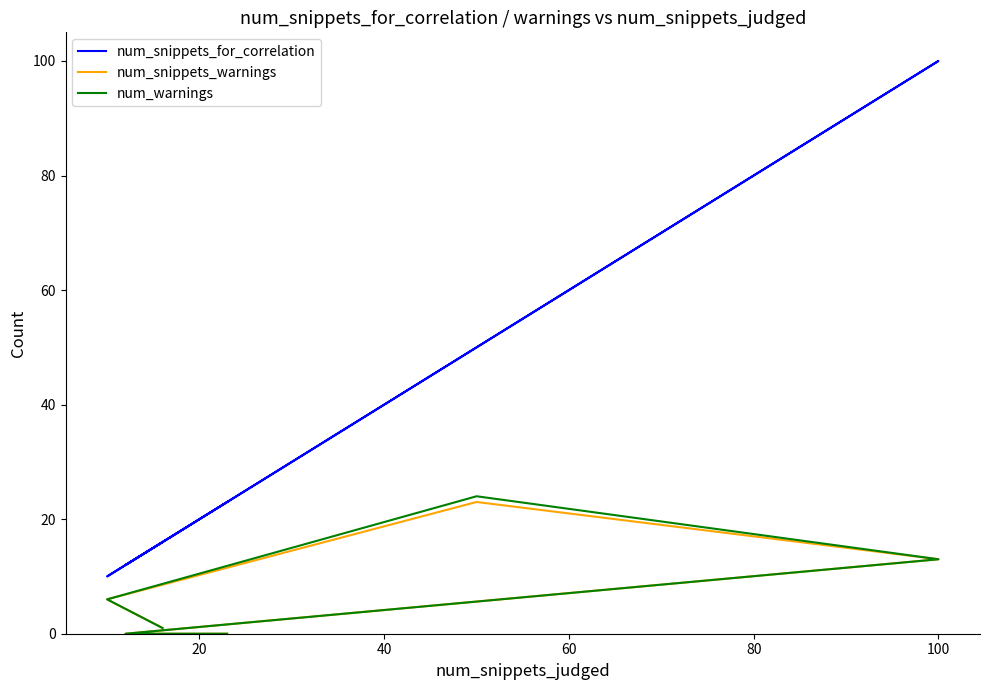

True or false: num_snippets_for_correlation has more than 1 interior local peaks.

False